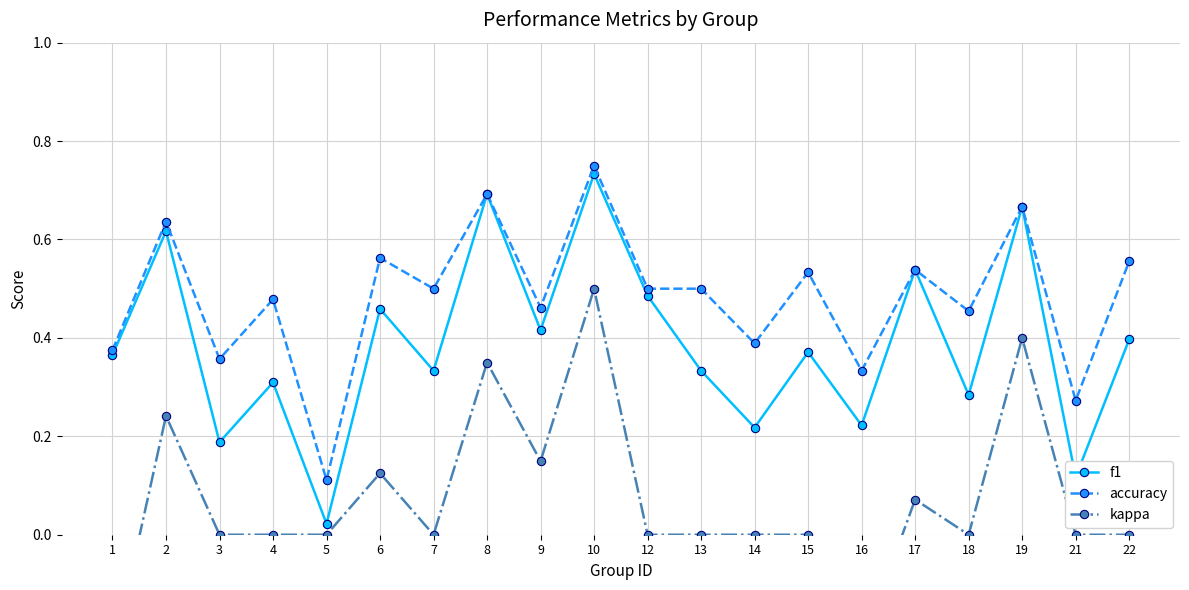

True or false: accuracy and kappa cross at least once.

False